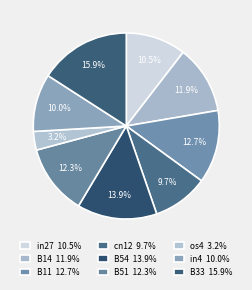

To the nearest percent, what percentage of the pie is in27?

10%